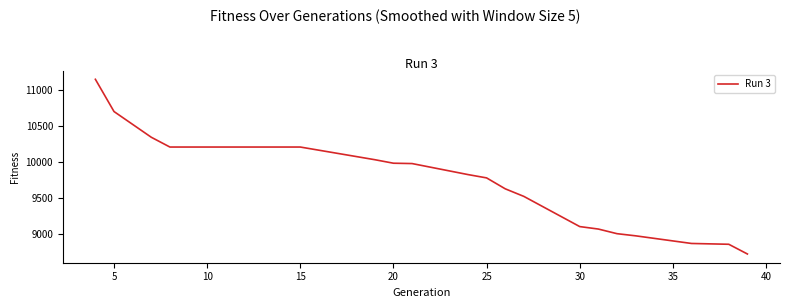

Does the chart display data point markers on the line(s)?

No